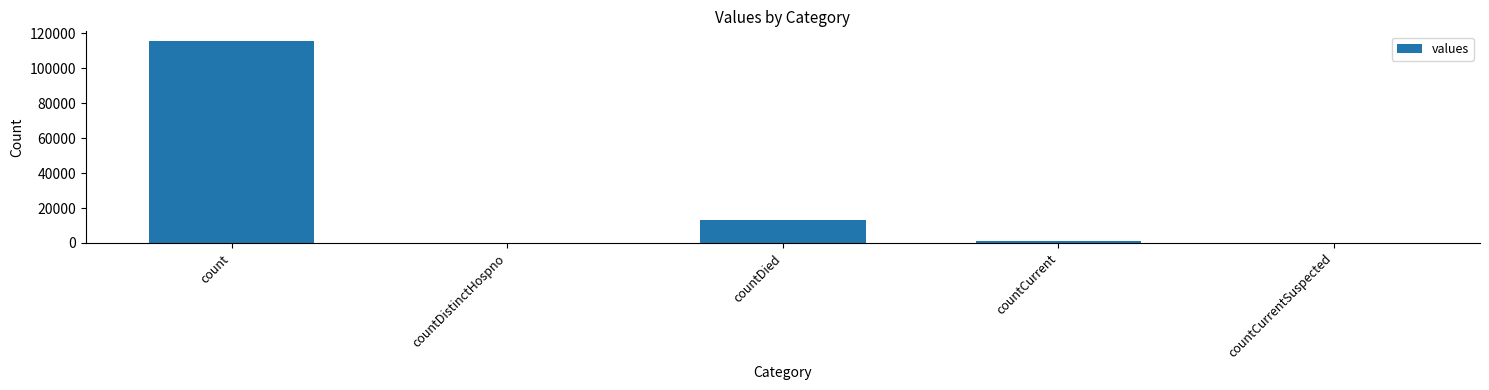

Which has a higher value, countDied or countDistinctHospno?

countDied